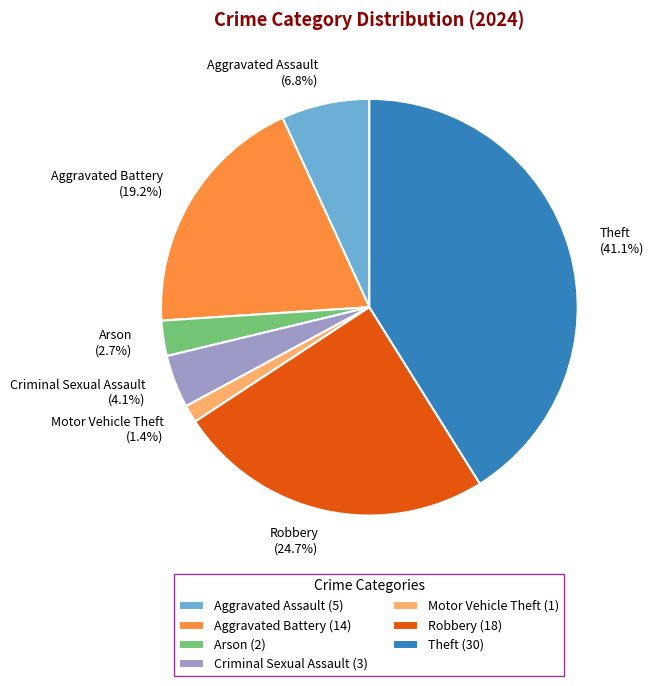

Does any single category account for the majority?

No